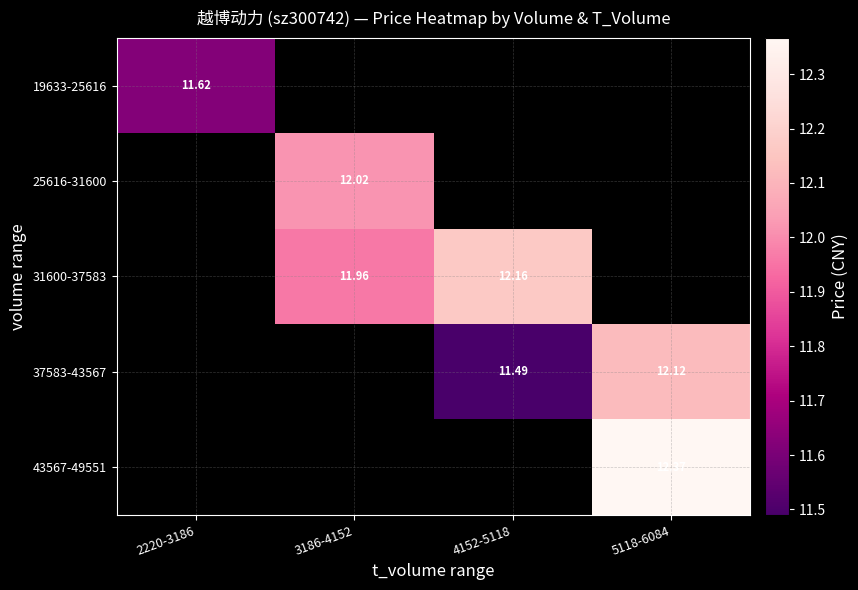

What is the minimum value shown in the chart?

11.5